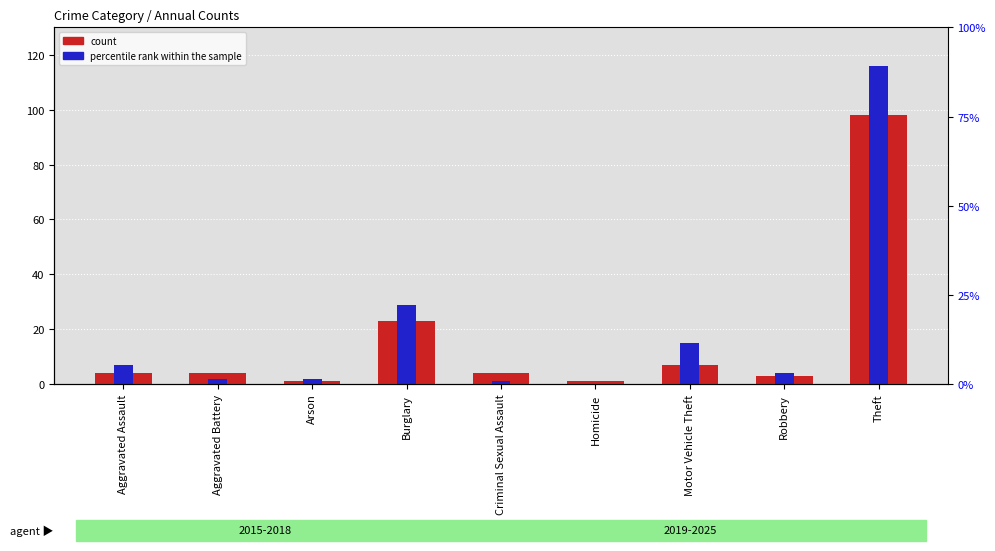

What is the approximate value of count at Motor Vehicle Theft?

7